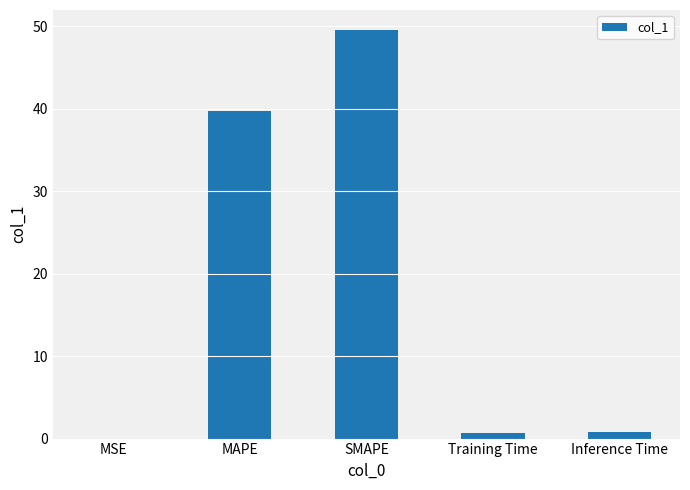

At which label is the value closest to 24?

MAPE